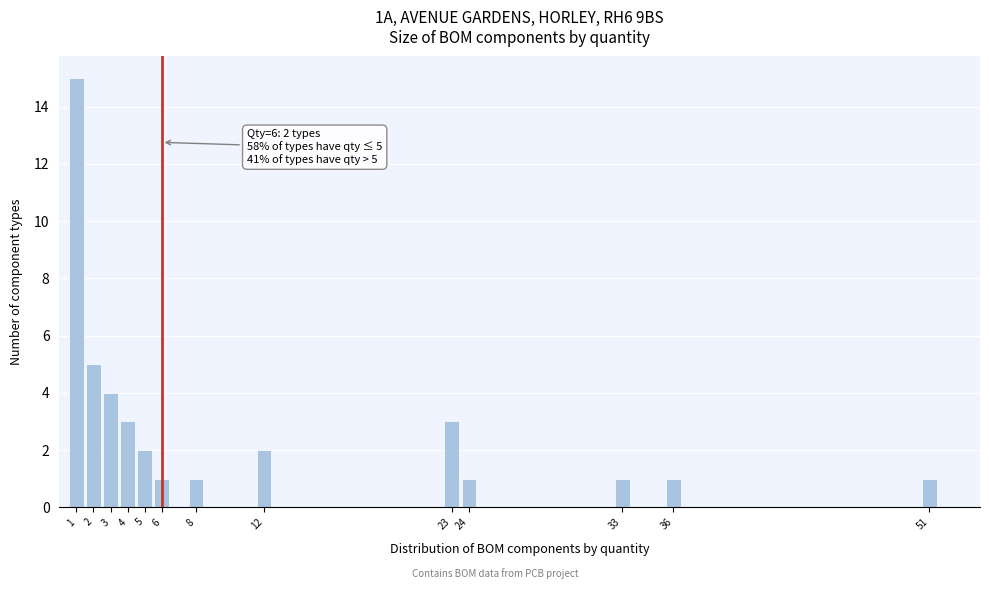

Over which range of the x-axis is the bar tallest?

0.5 to 1.5